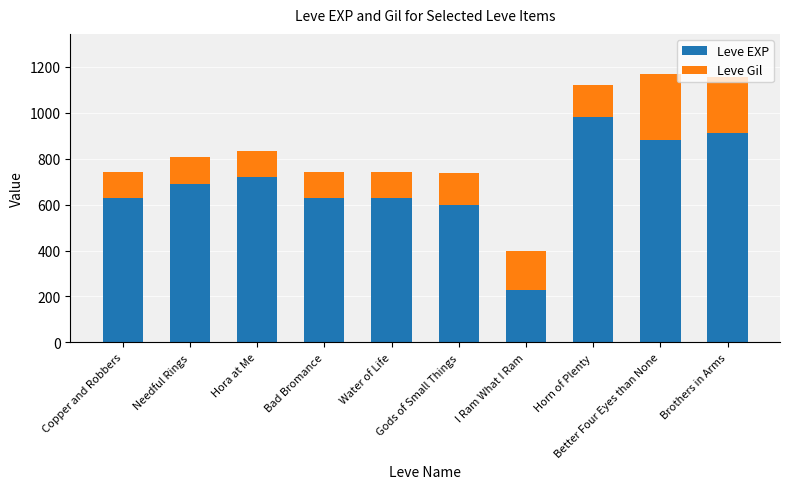

What is the difference between the second highest and second lowest values in the Leve EXP series?

310